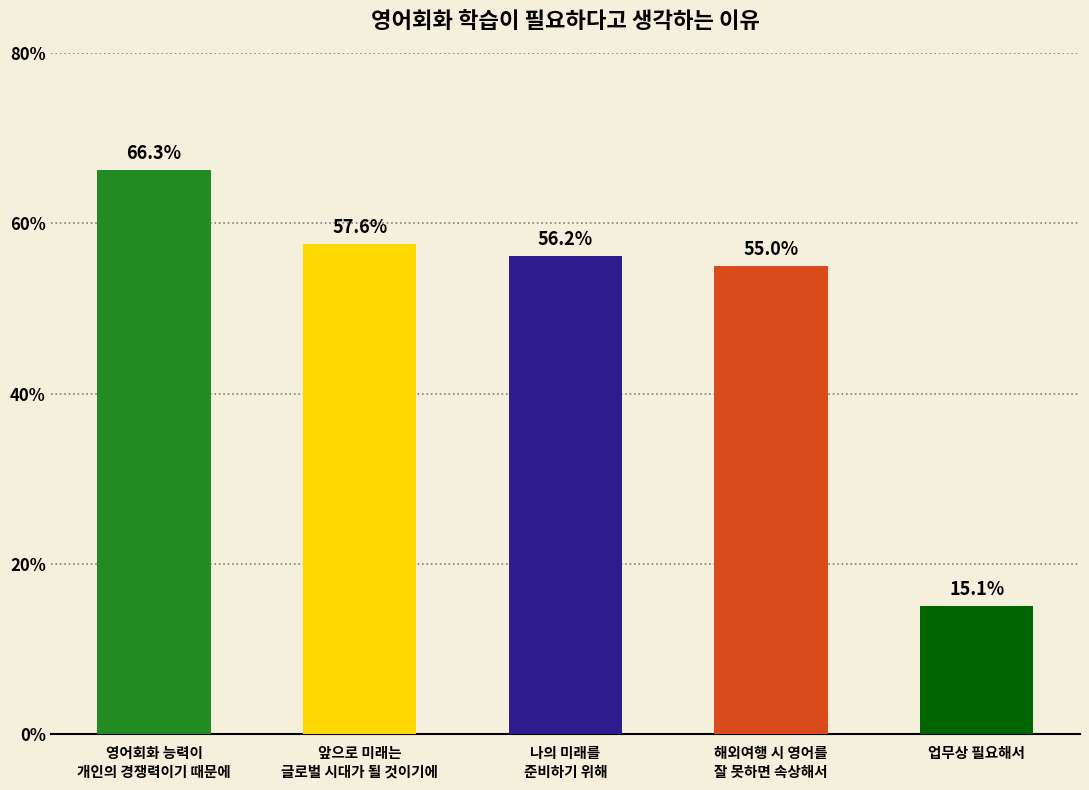

What is the sum of the values at 해외여행 시 영어를
잘 못하면 속상해서 and 앞으로 미래는
글로벌 시대가 될 것이기에?

112.6